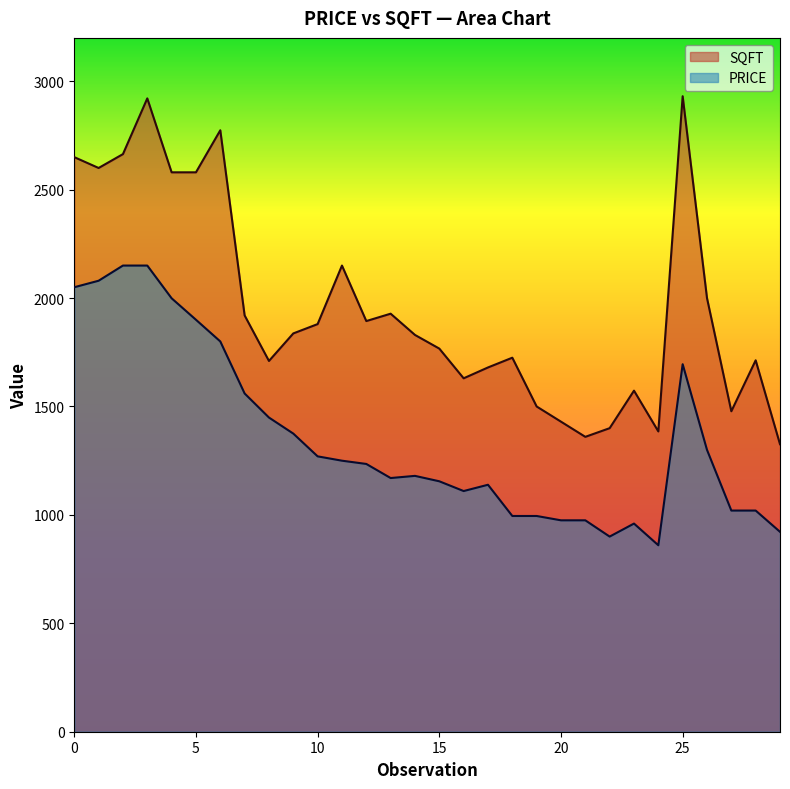

How many interior local valleys does the SQFT series have?

7